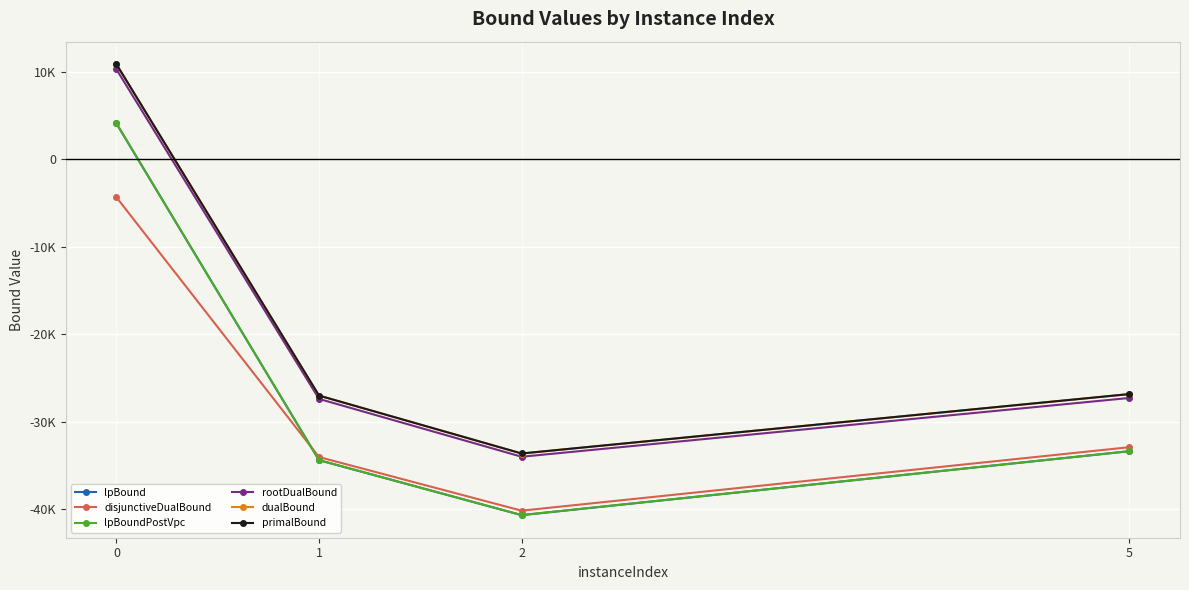

What are all the series names shown in the legend?

lpBound, disjunctiveDualBound, lpBoundPostVpc, rootDualBound, dualBound, primalBound